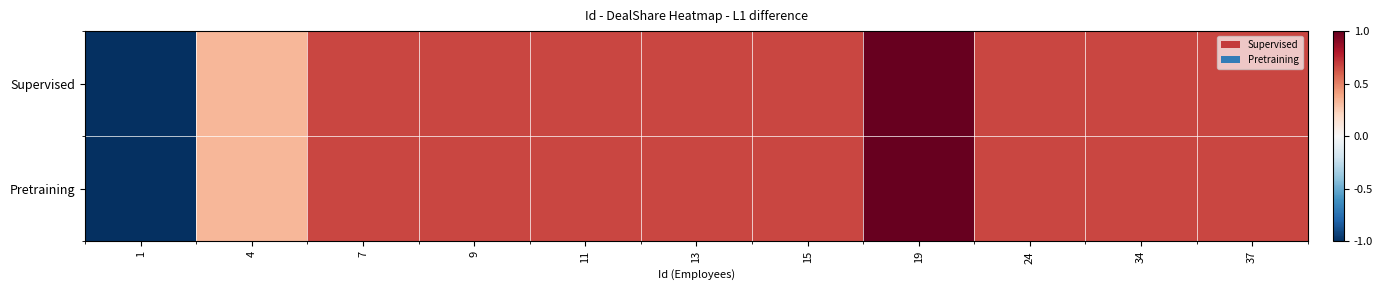

Reading left to right, extract all data points from this chart.

Supervised: 1=-1.0	4=0.3	7=0.7	9=0.7	11=0.7	13=0.7	15=0.7	19=1.0	24=0.7	34=0.7	37=0.7
Pretraining: 1=-1.0	4=0.3	7=0.7	9=0.7	11=0.7	13=0.7	15=0.7	19=1.0	24=0.7	34=0.7	37=0.7